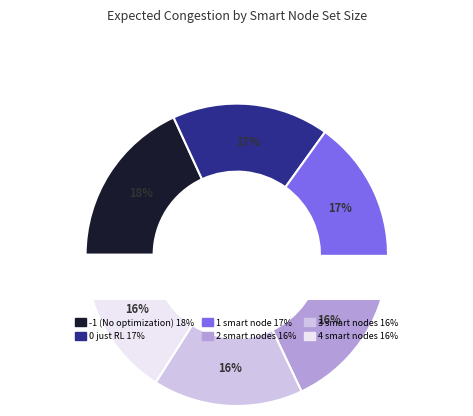

To the nearest percent, what is the difference between the 1 smart node and -1 (No optimization) slice percentages?

1%